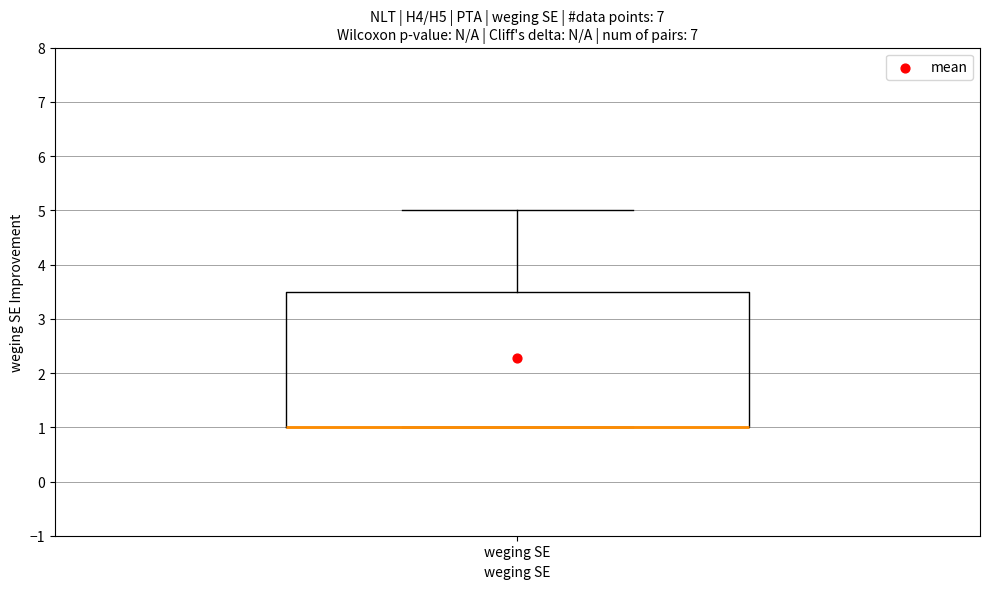

Transcribe this box plot: give where the median line is, the range the box spans, and where the two whiskers end, as read against the y-axis. The values are not printed on the chart, so give them approximately, as read against the axis.

median 1.0 (drawn on the box's lower edge), box 1.0 to 3.5, whiskers 1.0 to 5.0